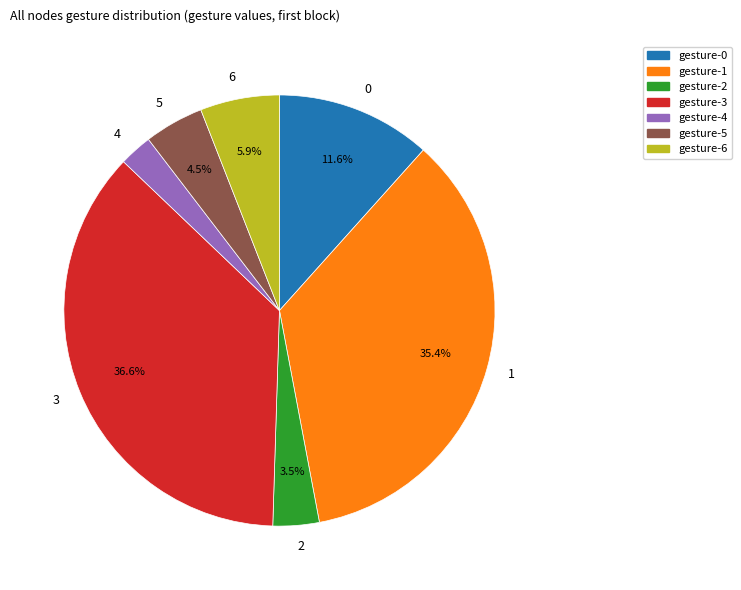

Count the number of slices in the pie.

7